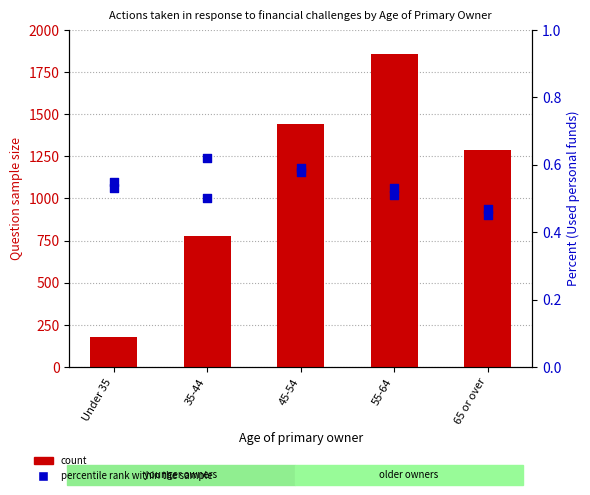

At how many categories does at least one series exceed 457?

4